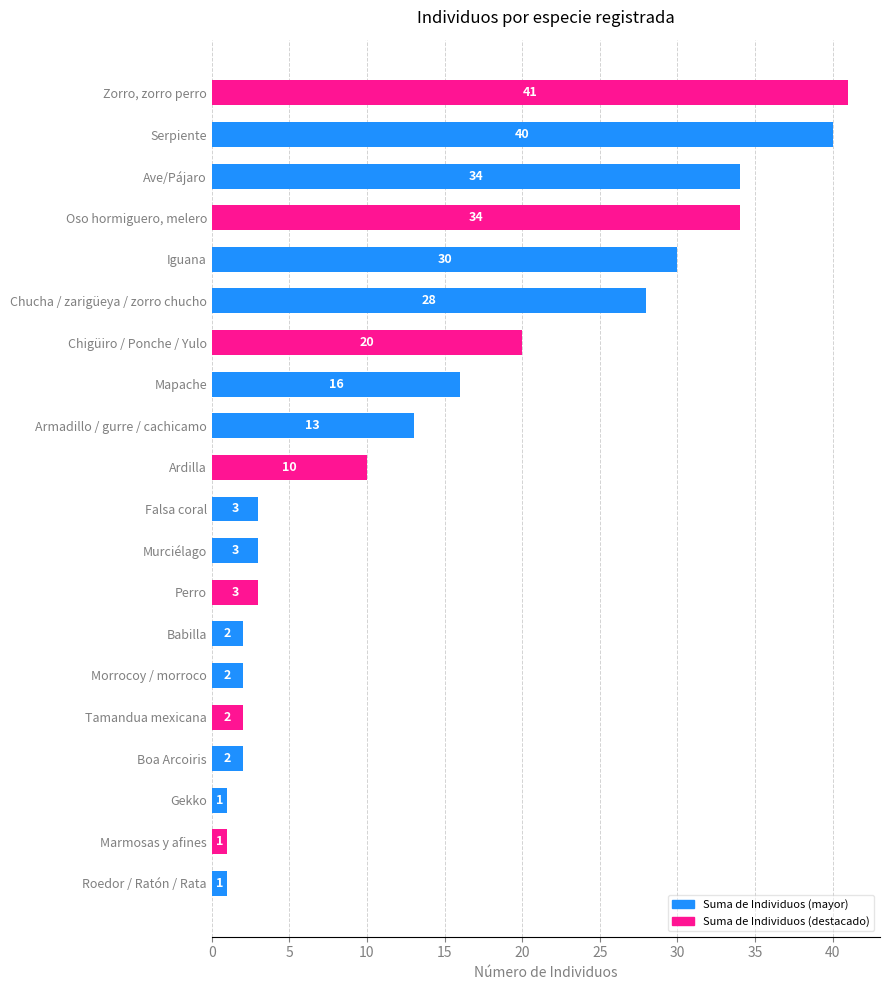

The value at Falsa coral is 3. True or false?

True